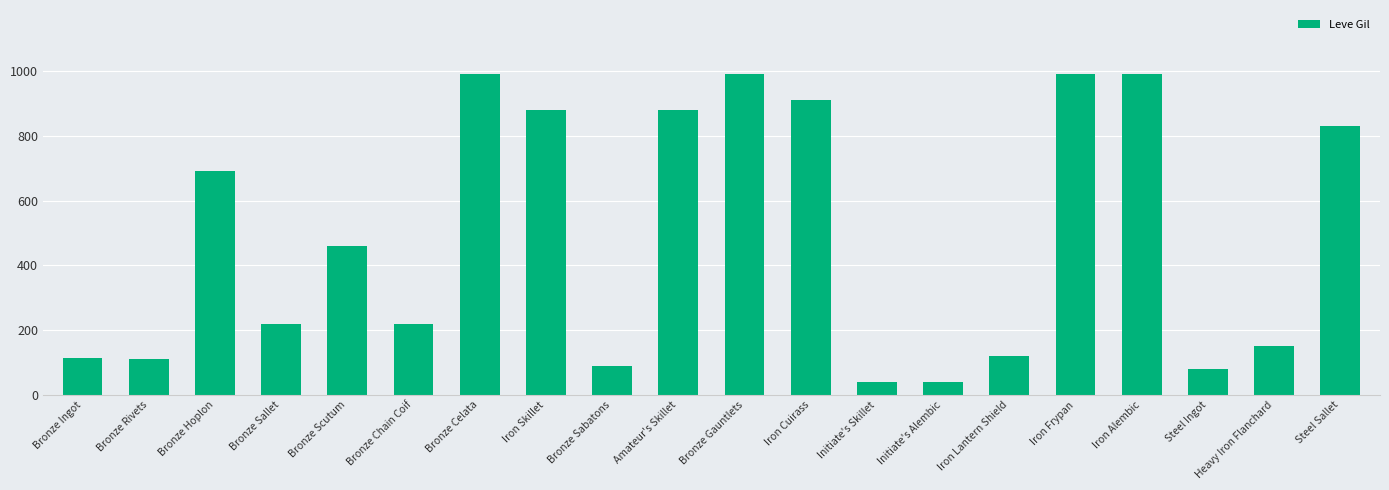

What is the sum of the values at Bronze Chain Coif and Iron Skillet?

1100